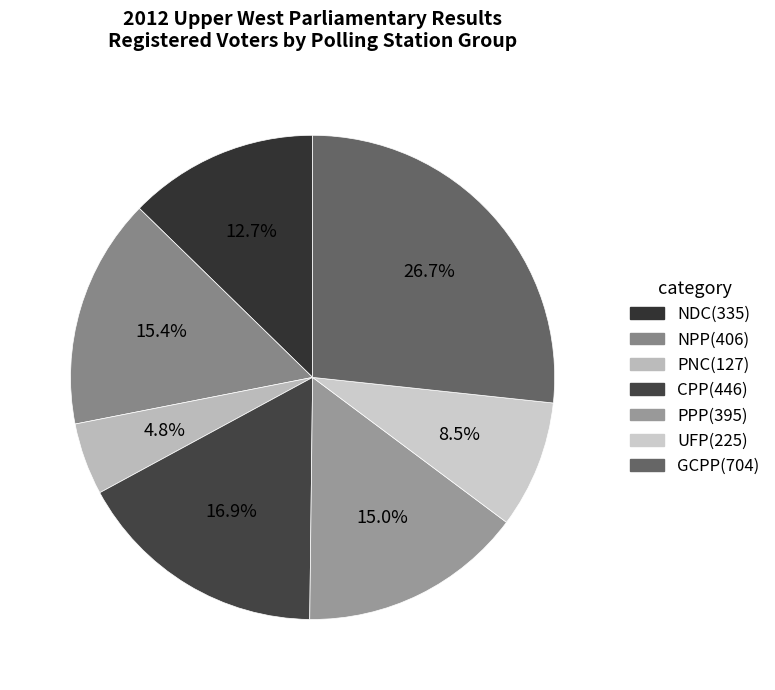

What is the largest slice in the pie chart?

GCPP